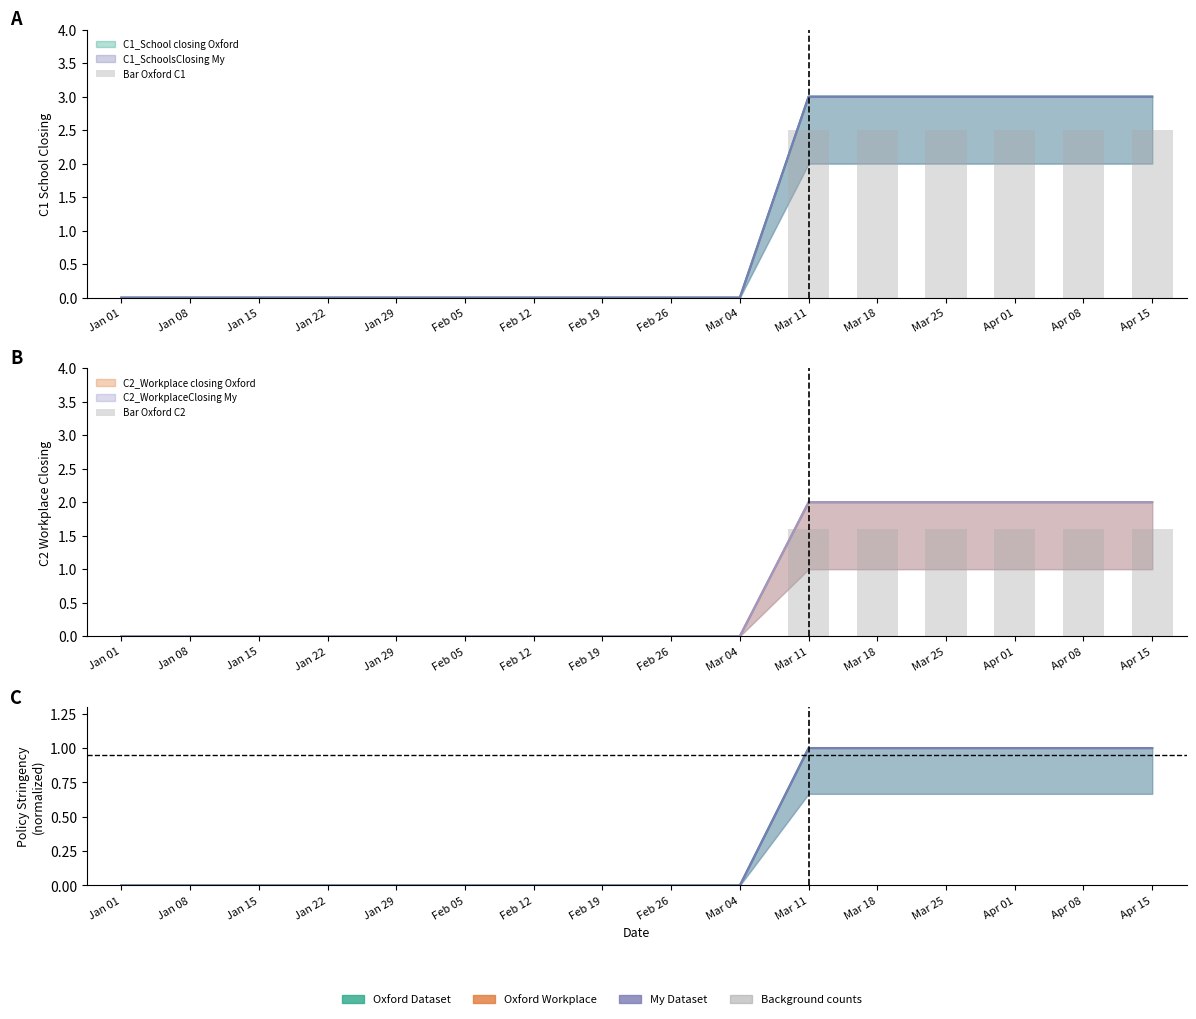

Which category has the highest value in the Bar Oxford C1 series?

Mar 11